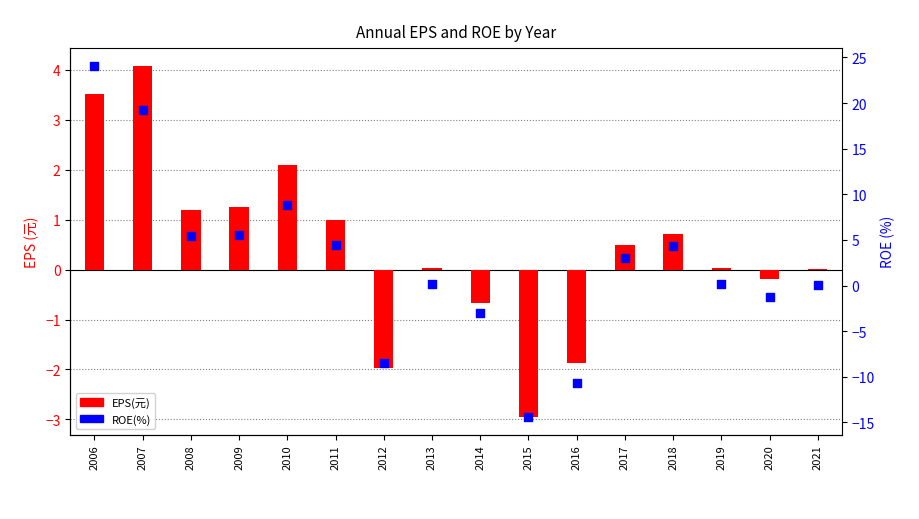

Is the value of EPS(元) at 2010 greater than the value of ROE(%) at 2012?

Yes